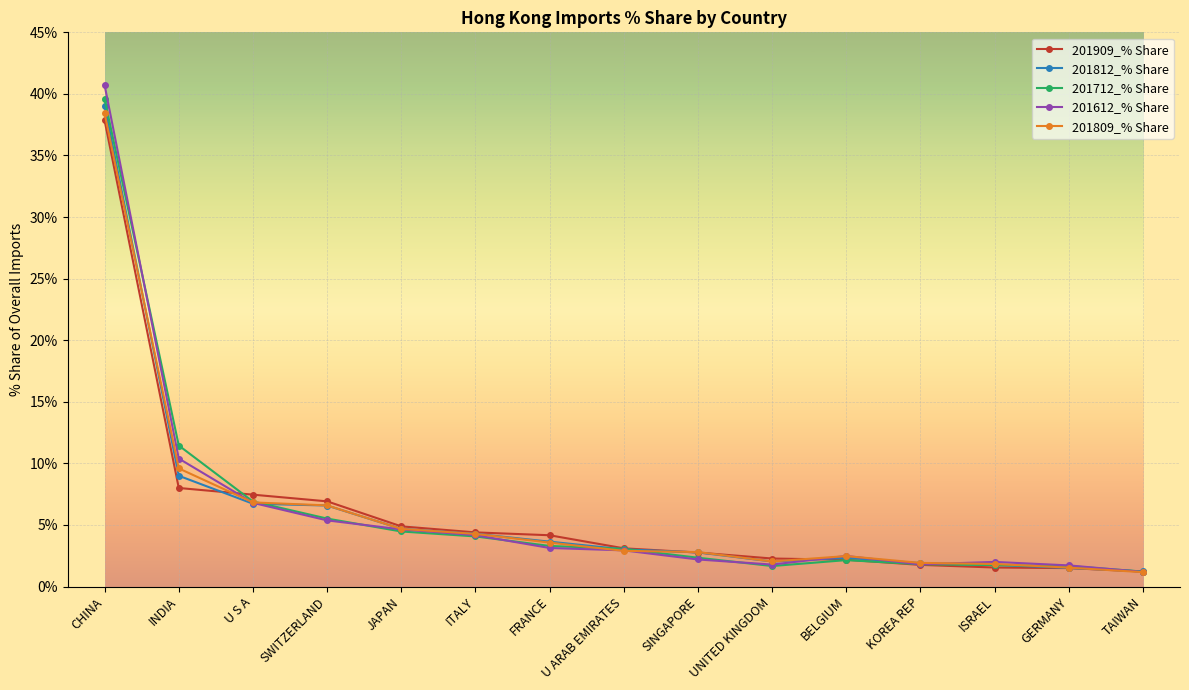

At CHINA, list the series in order from smallest to largest.

201909_% Share, 201809_% Share, 201812_% Share, 201712_% Share, 201612_% Share